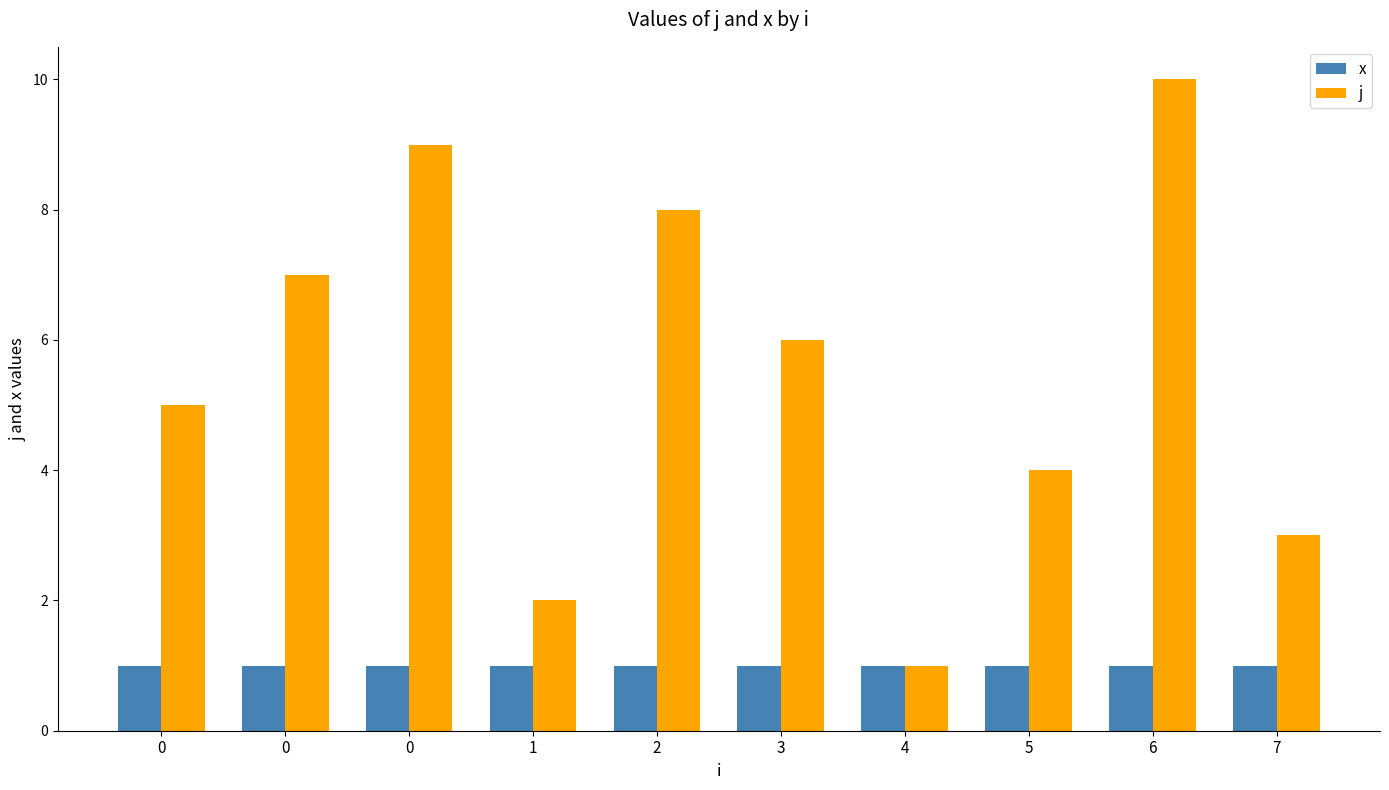

What is the difference between the highest and lowest values at 7?

2